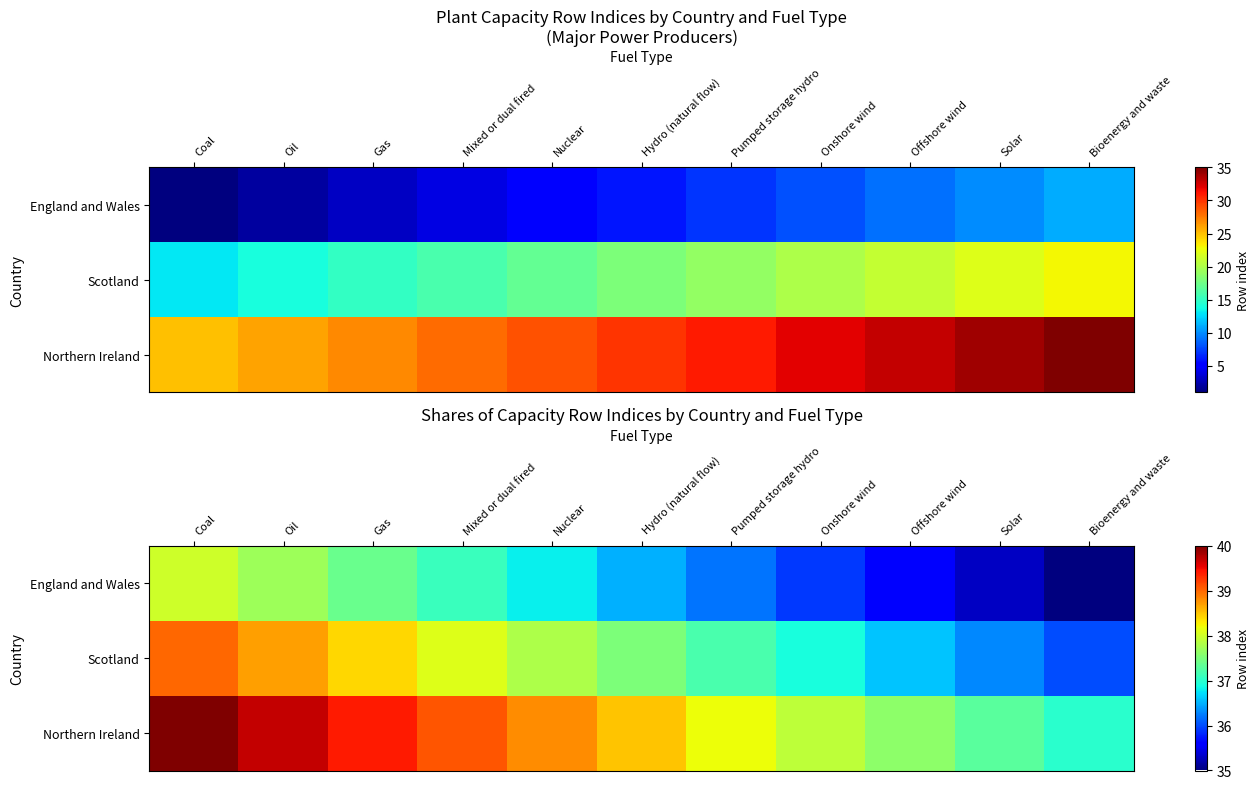

What is the sum of the Scotland values at Coal and Offshore wind?

75.6